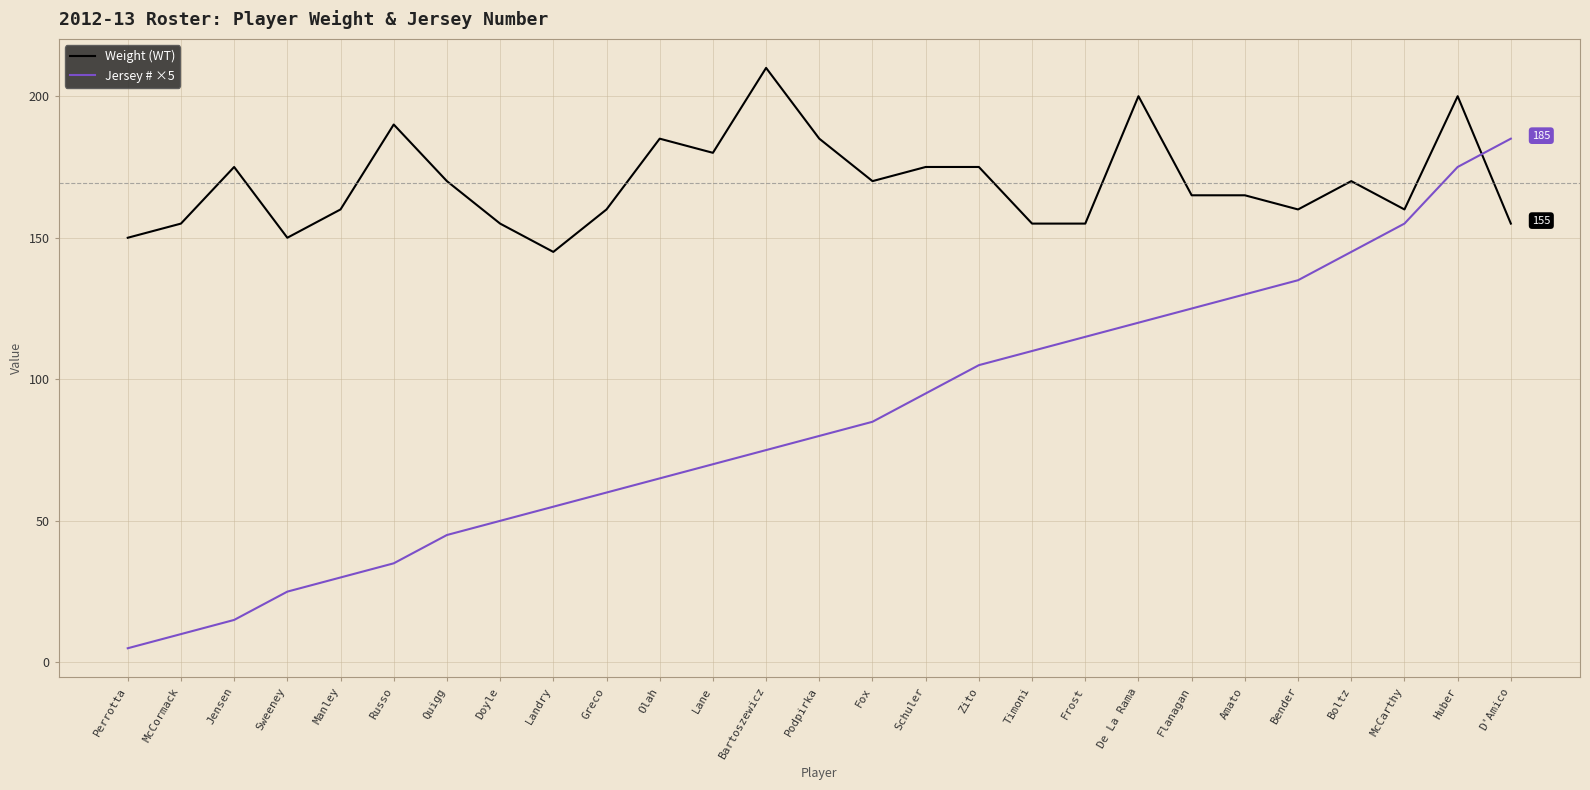

How many times do Jersey # ×5 and Weight (WT) cross each other?

1